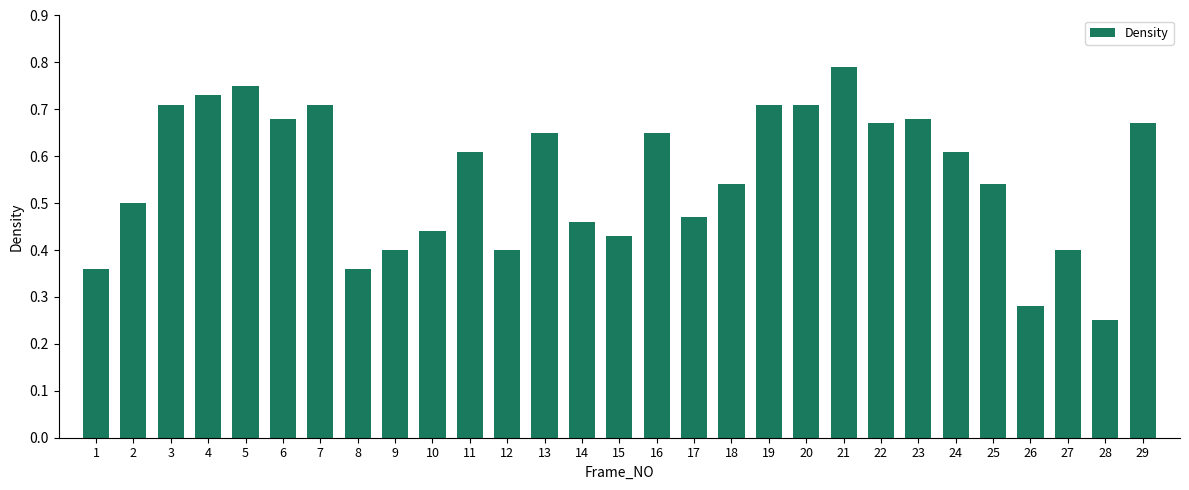

Where is the data nearest to the value 0?

28